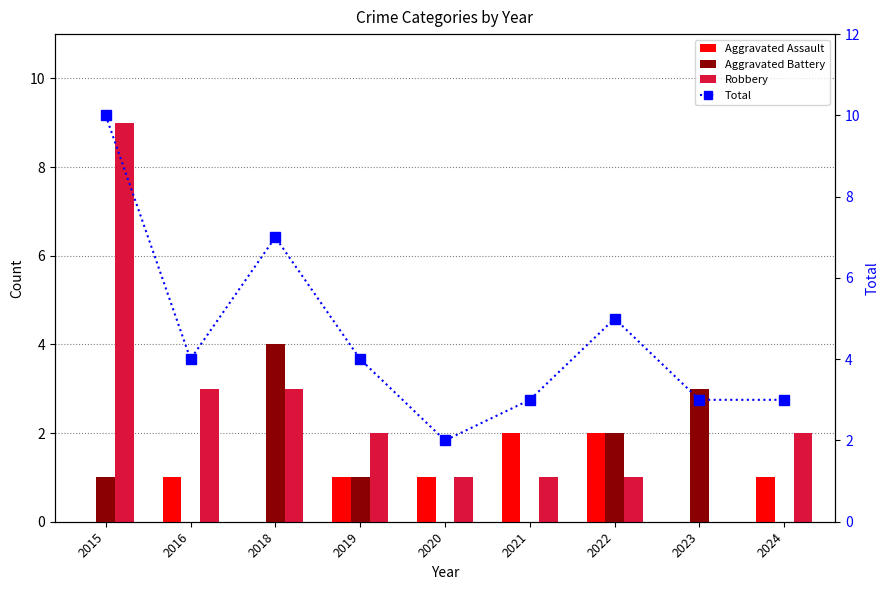

How many values in Aggravated Assault are above zero?

6